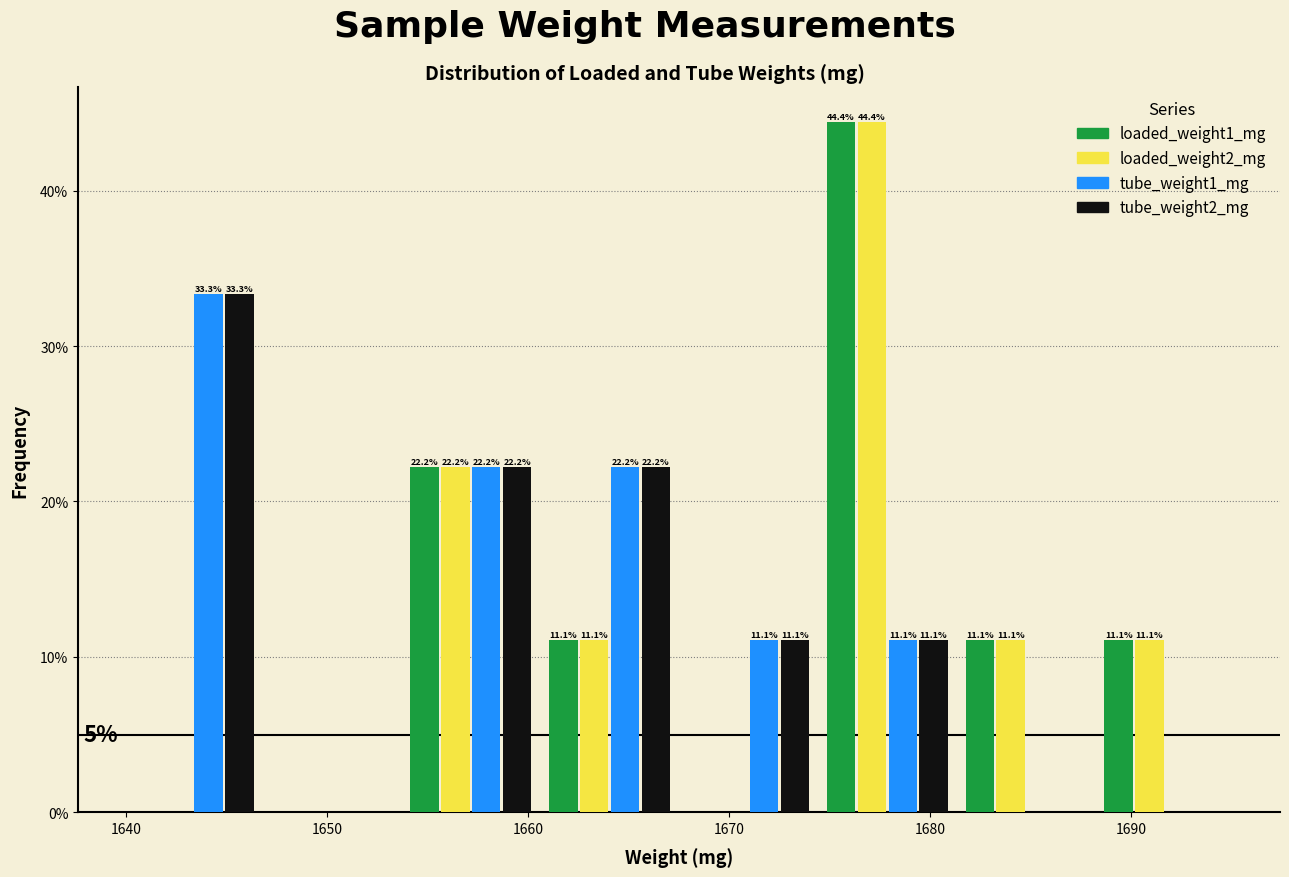

In the tube_weight2_mg series, which range on the x-axis has the tallest bar?

1640 to 1647